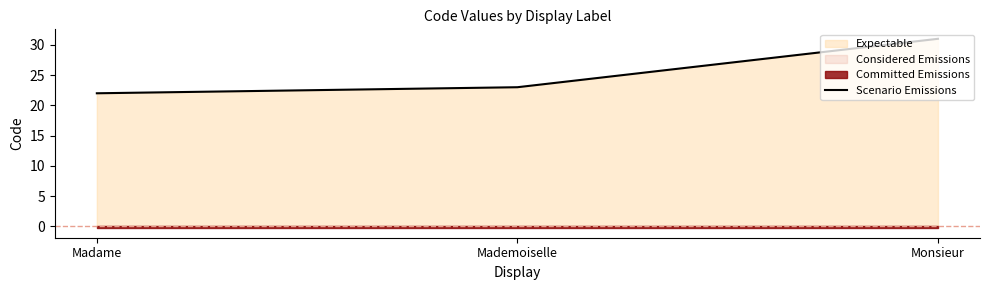

What is the sum of the values at Monsieur and Mademoiselle?

54